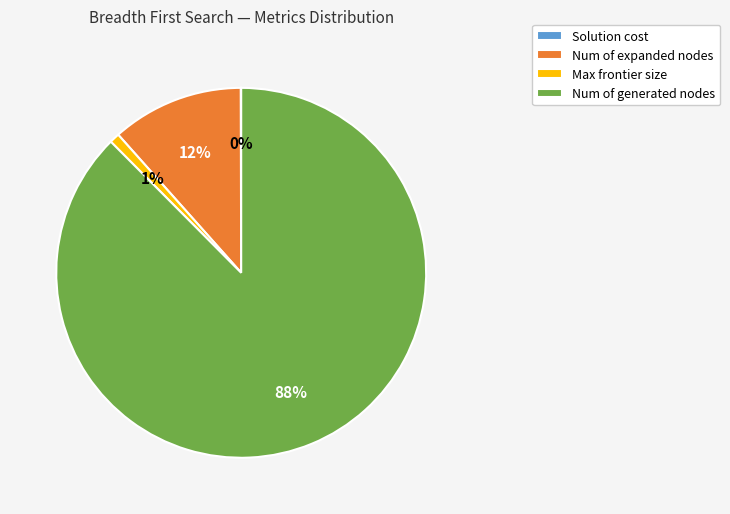

Do Max frontier size and Num of generated nodes together represent more than half of the pie?

Yes